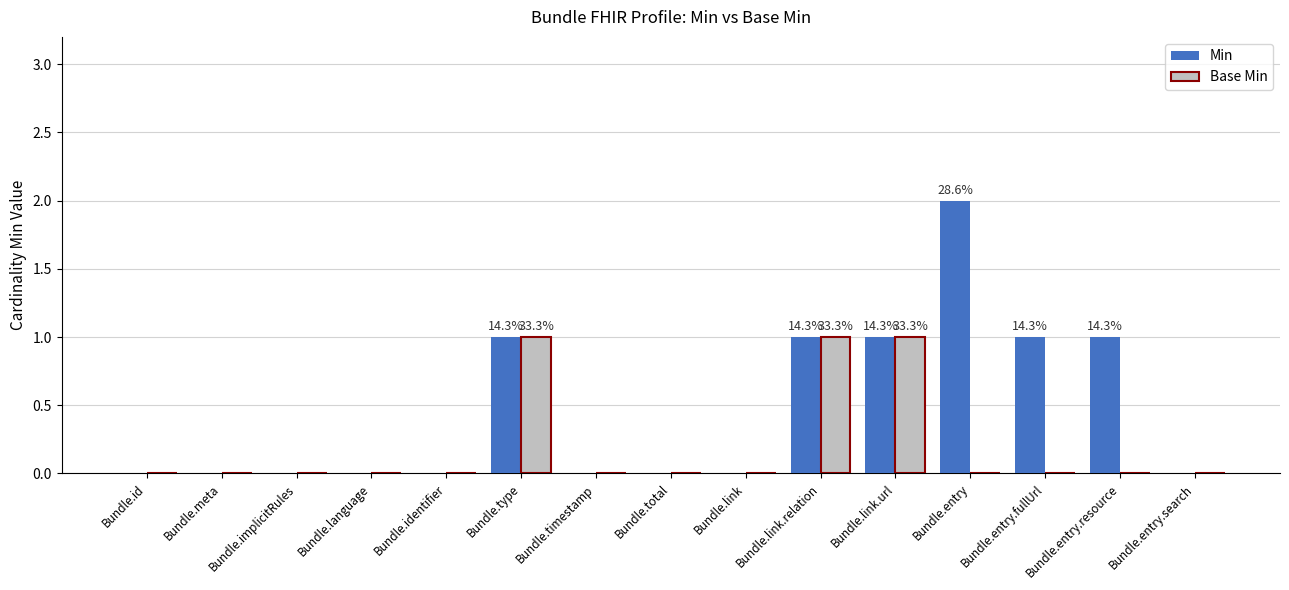

The value of Base Min at Bundle.link.url is 2. True or false?

False